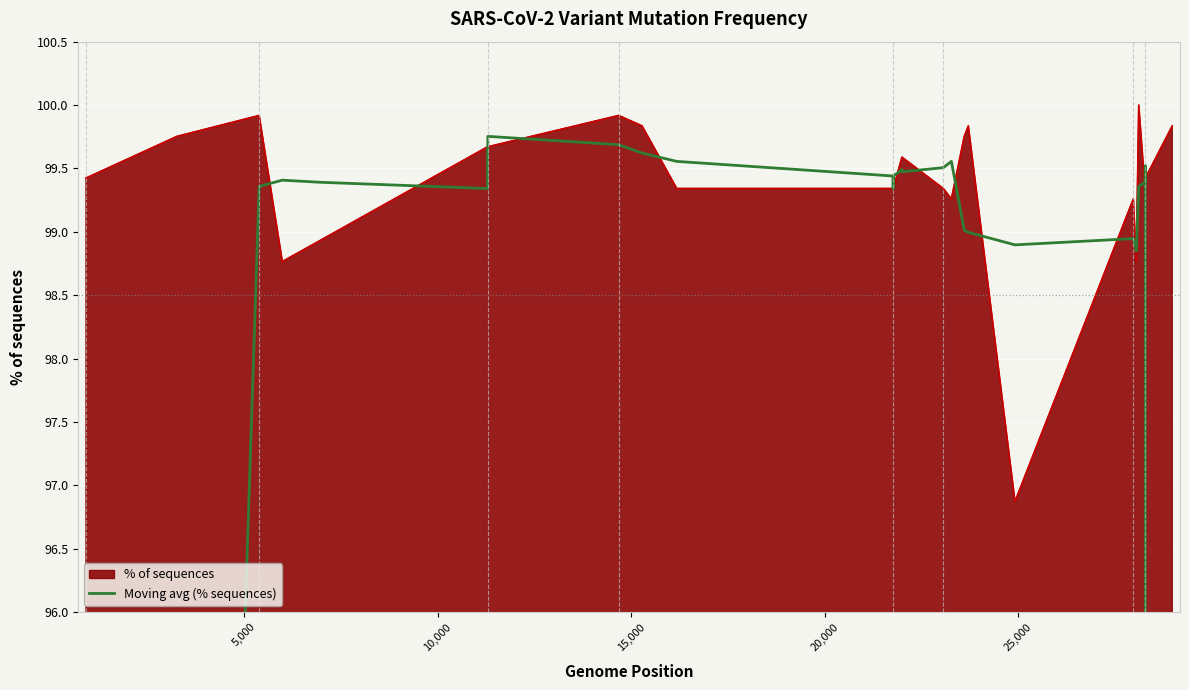

True or false: the data has more than 2 interior local peaks.

True